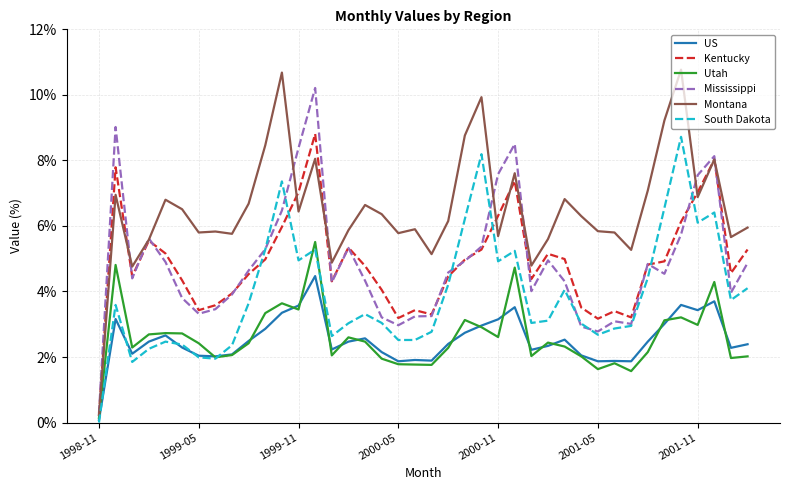

What is the lowest value of the Montana series?

0.2